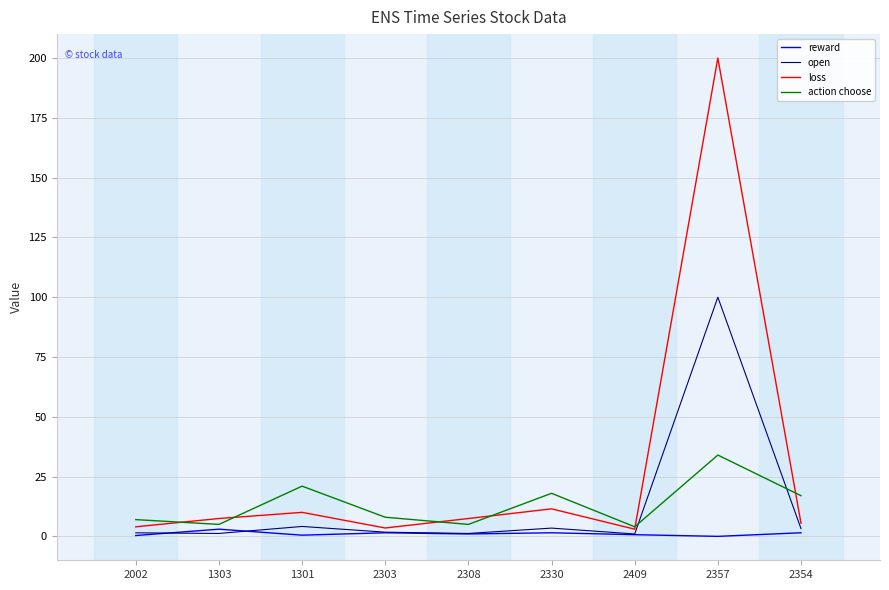

What is the greatest value displayed?

200.0